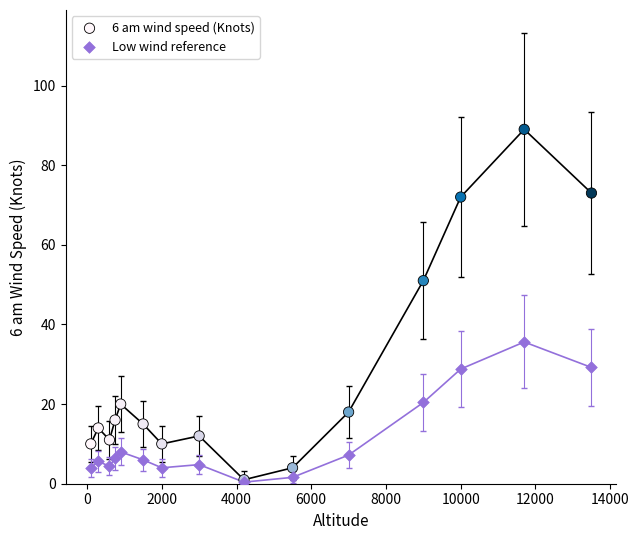

Across all series, what Y value is closest to 44?

51.0